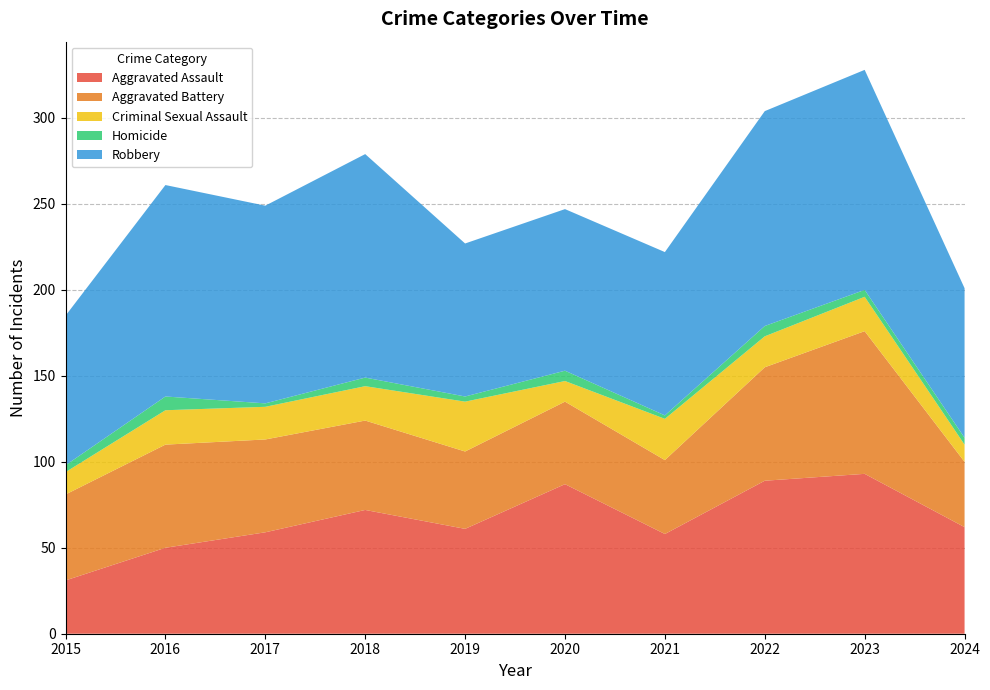

Reading left to right, list all the values displayed in this chart.

Aggravated Assault: 31	50	59	72	61	87	58	89	93	62
Aggravated Battery: 50	60	54	52	45	48	43	66	83	38
Criminal Sexual Assault: 13	20	19	20	29	12	24	18	20	10
Homicide: 4	8	2	5	3	6	2	6	4	4
Robbery: 87	123	115	130	89	94	95	125	128	87